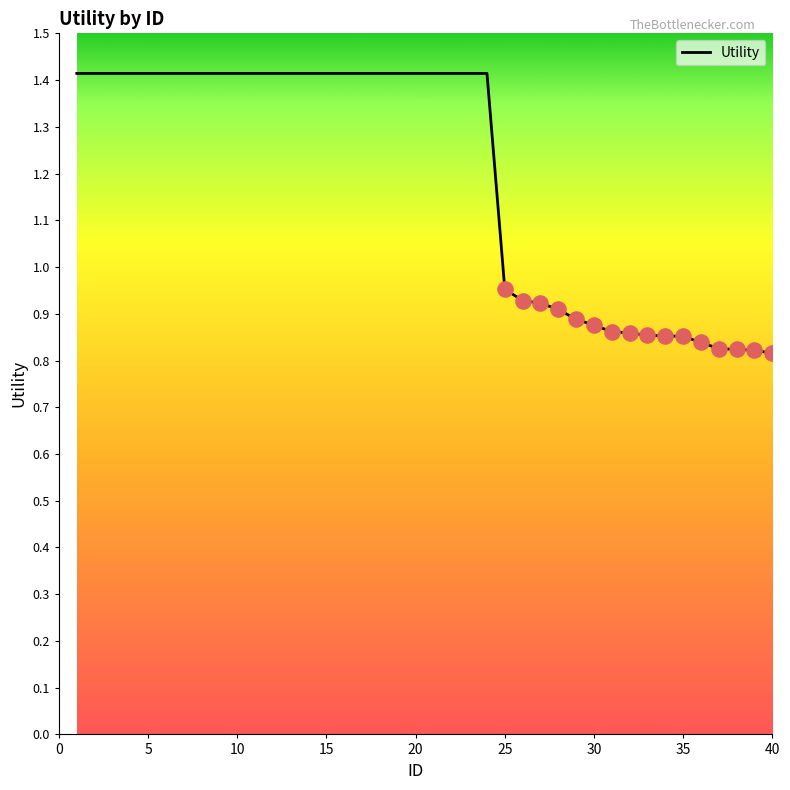

What is the greatest value displayed?

1.4